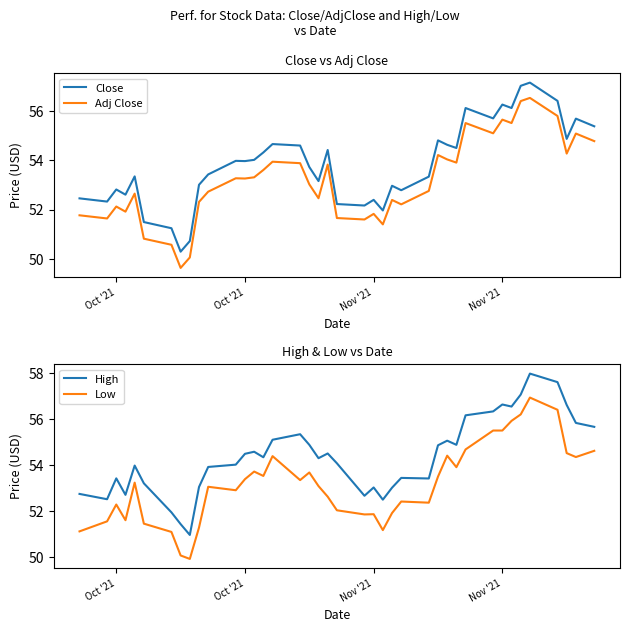

Reading right to left, list all the values displayed in this chart.

Close: 55.4	55.7	54.9	56.4	57.1	57.0	56.1	56.3	55.7	56.1	54.5	54.6	54.8	53.3	52.8	53.0	52.0	52.4	52.2	52.2	54.4	53.2	53.7	54.6	54.7	54.3	54.0	54.0	54.0	53.4	53.0	50.7	50.3	51.2	51.5	53.3	52.6	52.8	52.3	52.5
Adj Close: 54.8	55.1	54.3	55.8	56.5	56.4	55.5	55.6	55.1	55.5	53.9	54.0	54.2	52.8	52.2	52.4	51.4	51.8	51.6	51.7	53.8	52.5	53.0	53.9	53.9	53.6	53.3	53.3	53.3	52.7	52.3	50.1	49.6	50.6	50.8	52.7	51.9	52.1	51.6	51.8
High: 55.7	55.8	56.6	57.6	58.0	57.1	56.5	56.6	56.3	56.2	54.9	55.1	54.9	53.4	53.4	53.0	52.5	53.0	52.7	54.1	54.5	54.3	54.9	55.3	55.1	54.3	54.6	54.5	54.0	53.9	53.0	51.0	51.4	52.0	53.2	54.0	52.7	53.4	52.5	52.8
Low: 54.6	54.3	54.5	56.4	56.9	56.2	55.9	55.5	55.5	54.7	53.9	54.4	53.5	52.4	52.4	51.9	51.2	51.9	51.9	52.0	52.6	53.1	53.7	53.3	54.4	53.5	53.7	53.4	52.9	53.1	51.3	49.9	50.1	51.1	51.5	53.2	51.6	52.3	51.6	51.1